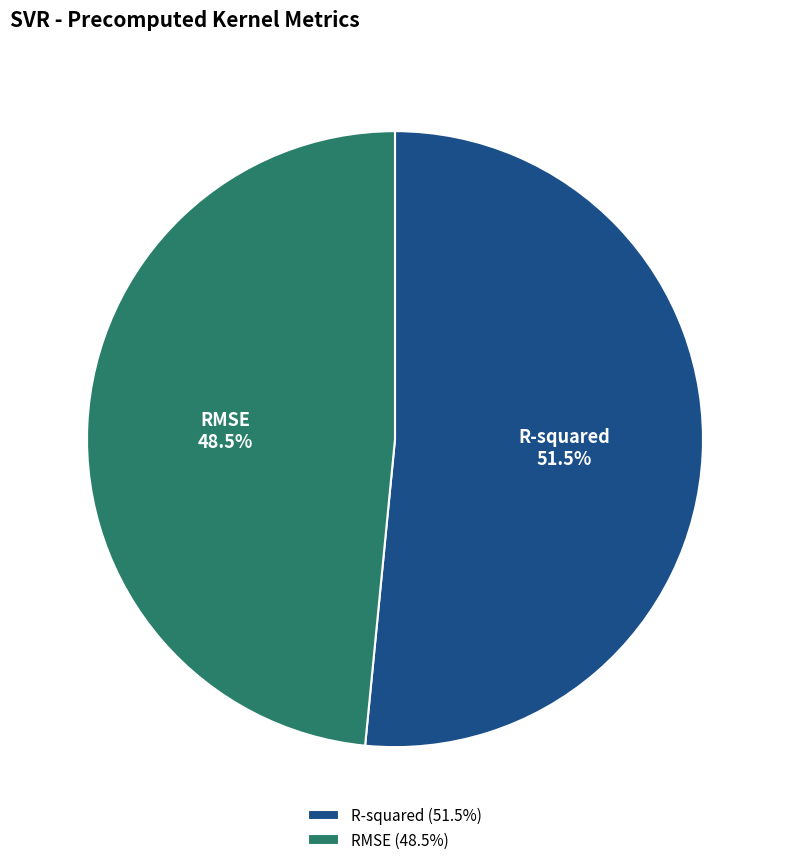

Rank the categories by value from highest to lowest.

R-squared, RMSE